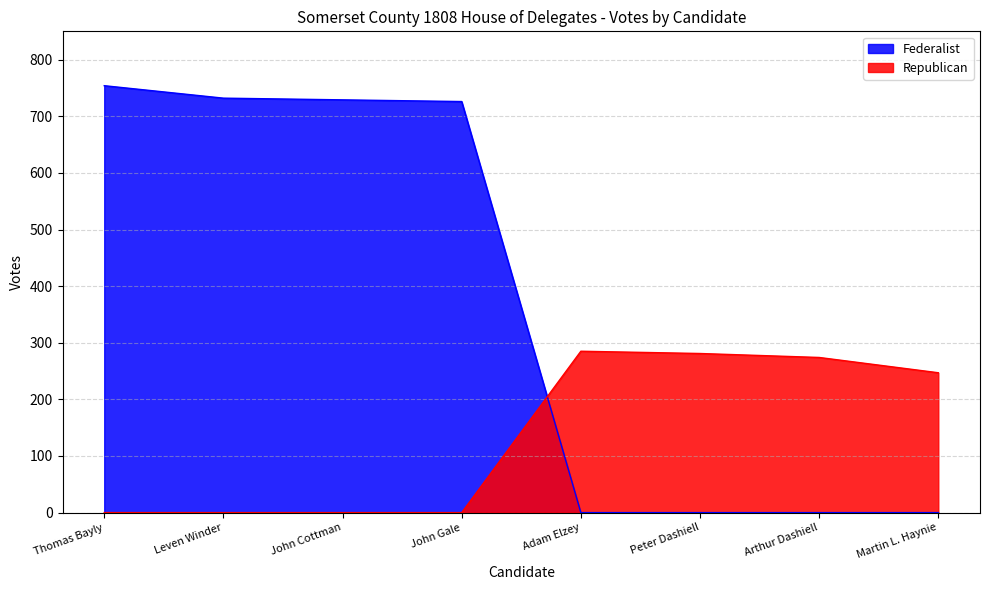

Which series has the largest total across all categories?

Federalist